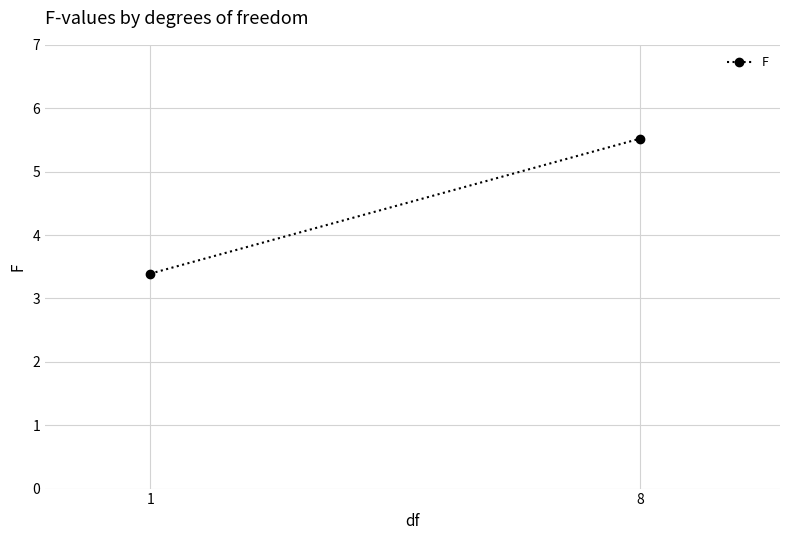

What is the minimum value shown in the chart?

3.4